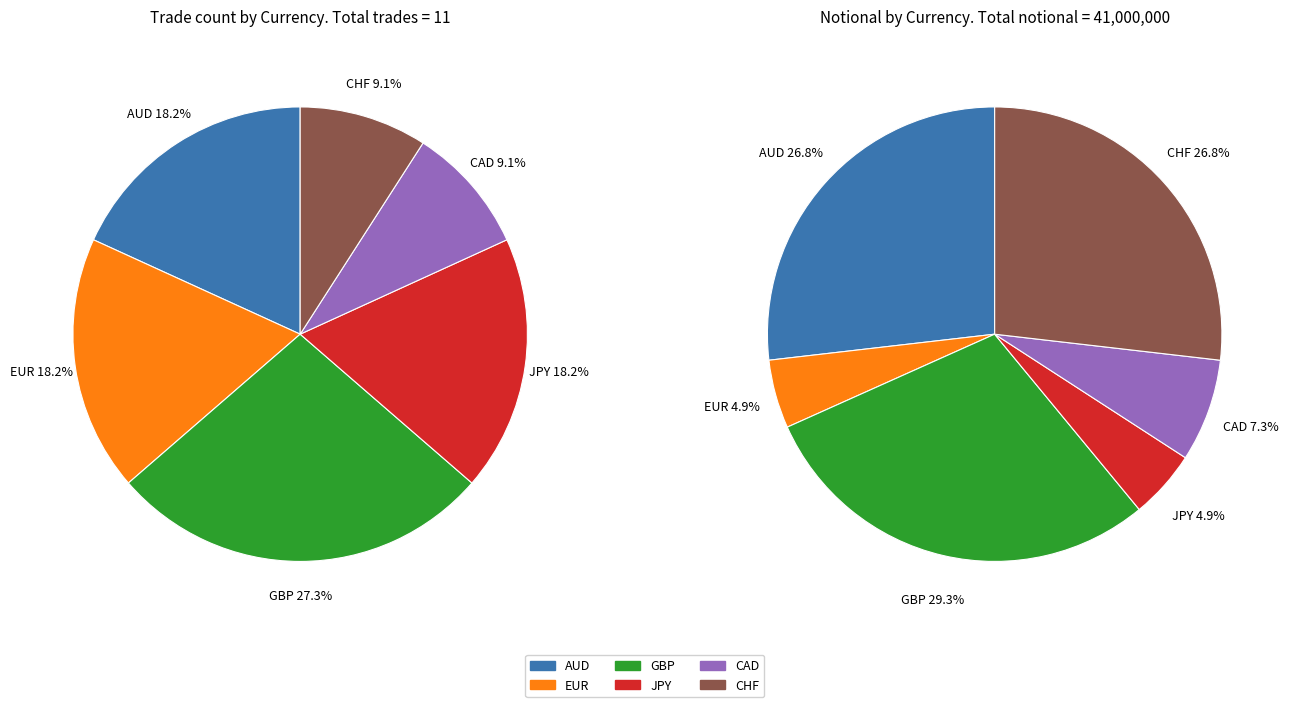

Is the sum of AUD and EUR greater than half?

No